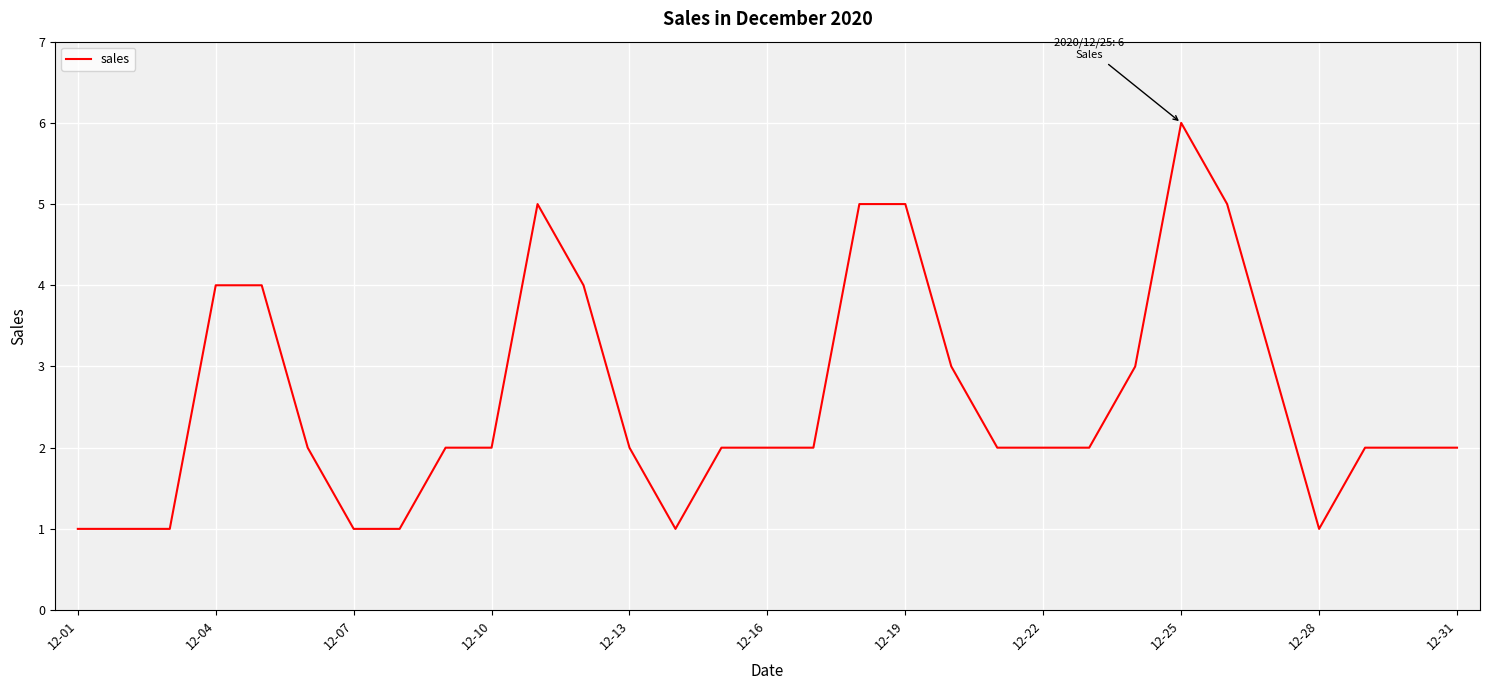

What is the difference between the maximum and minimum values?

5